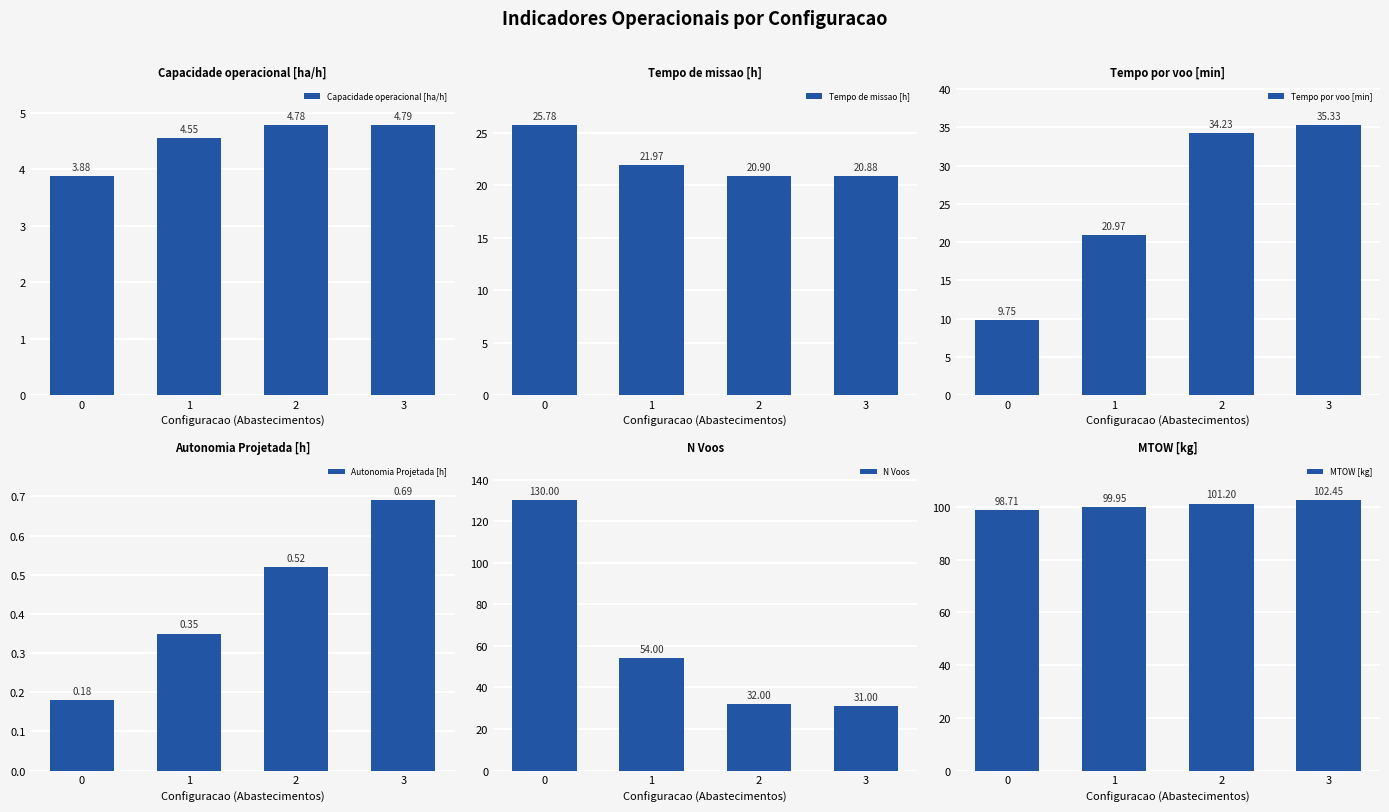

What is the smallest value displayed?

0.2